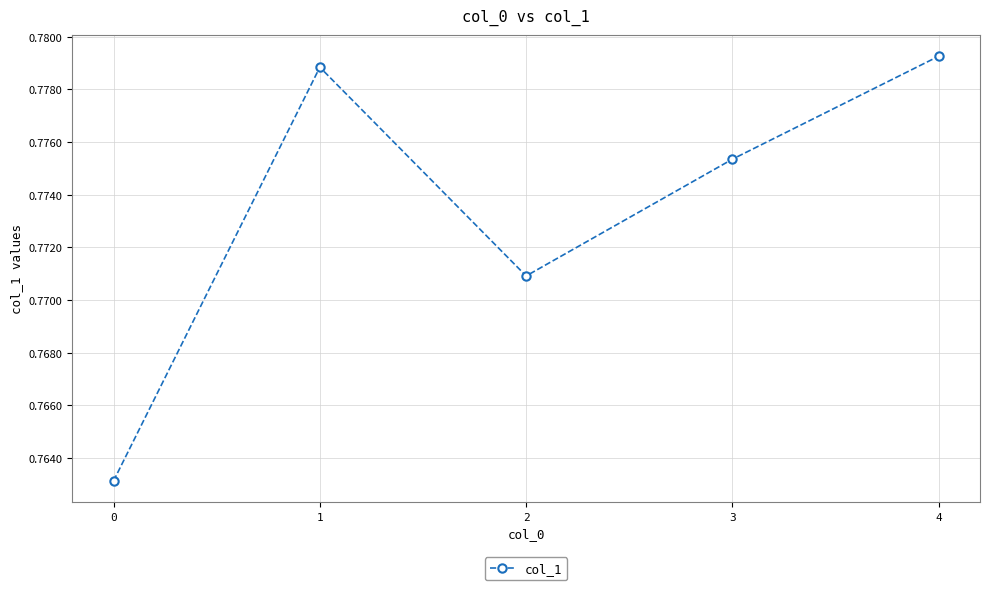

At which category does the data reach its first local peak?

1